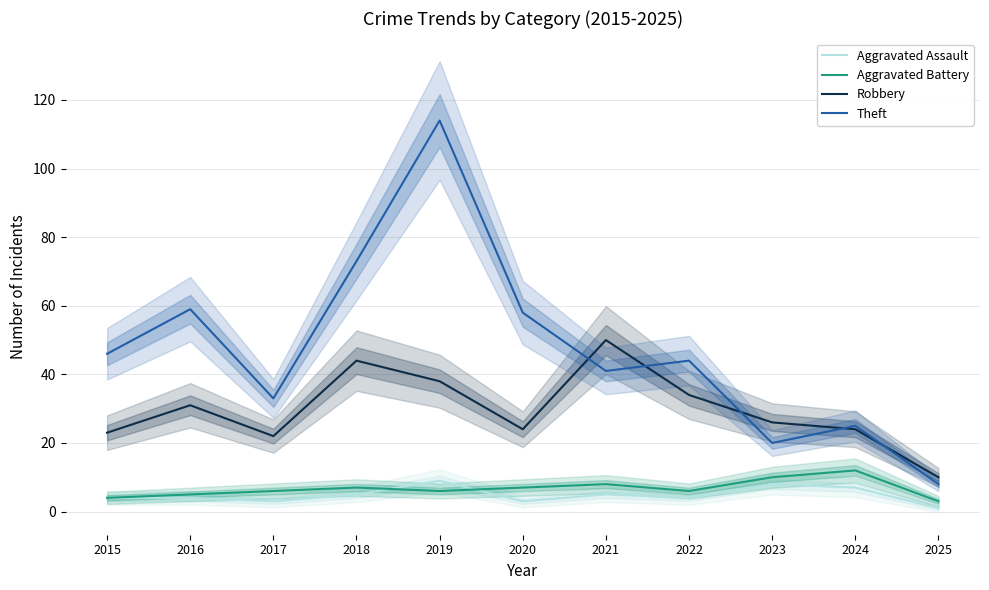

The Aggravated Battery series shows 6 at 2019. True or false?

True